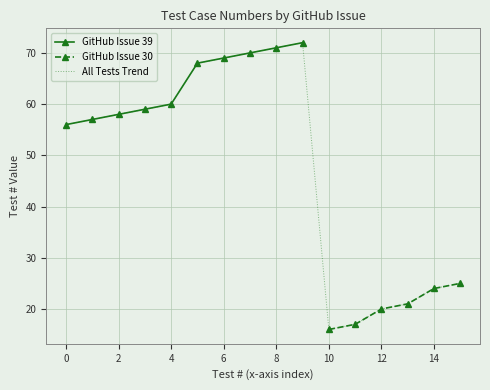

True or false: All Tests Trend has a value of 103 at 4.

False